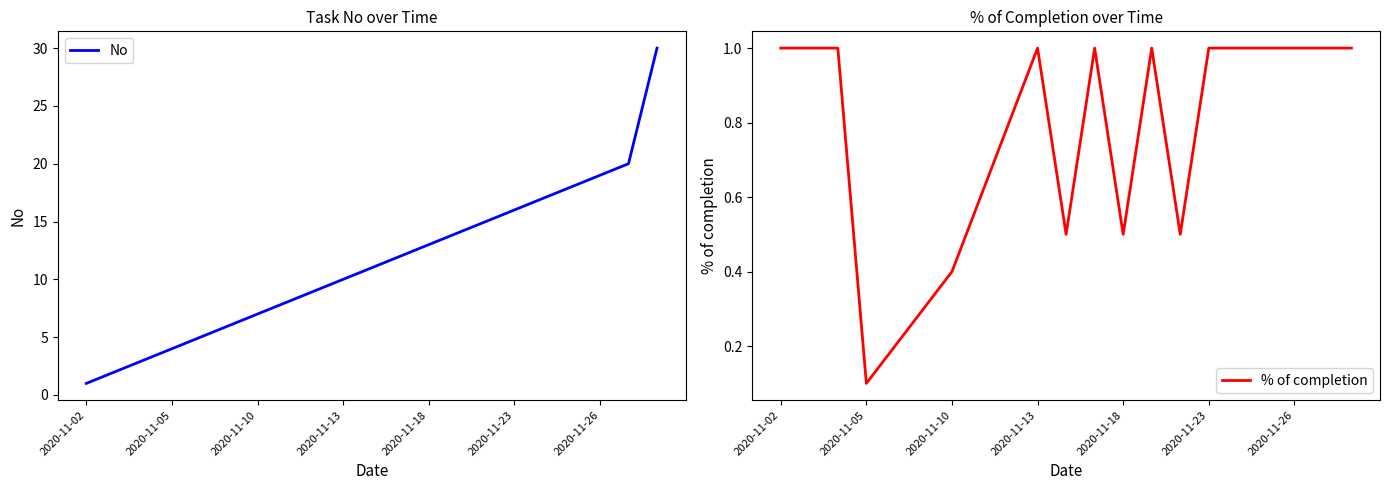

Count the % of completion values in the range 0 to 1.

21